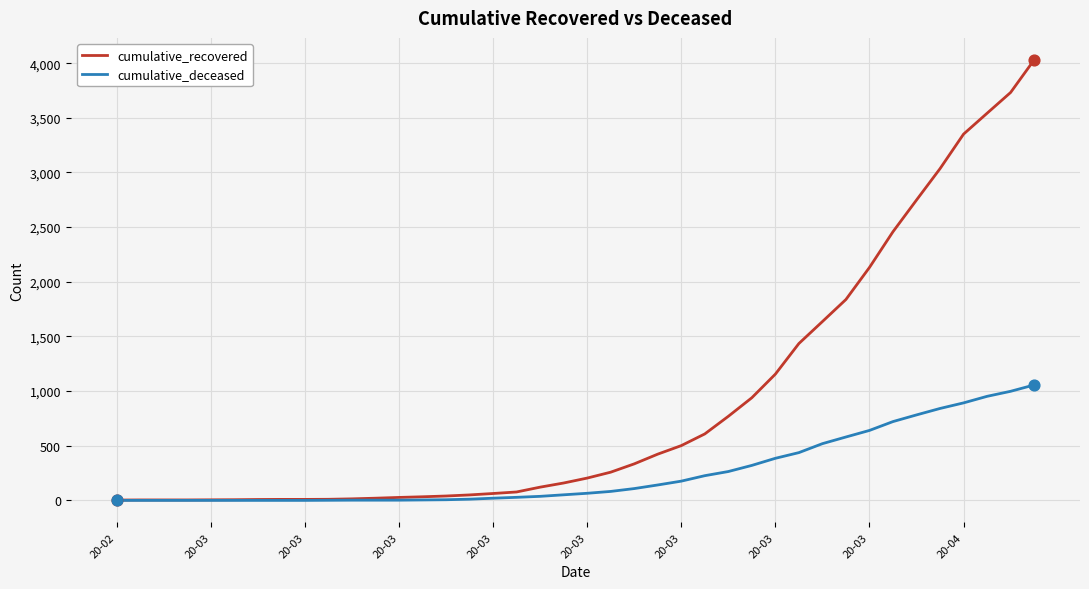

Which series has the largest range (max minus min)?

cumulative_recovered